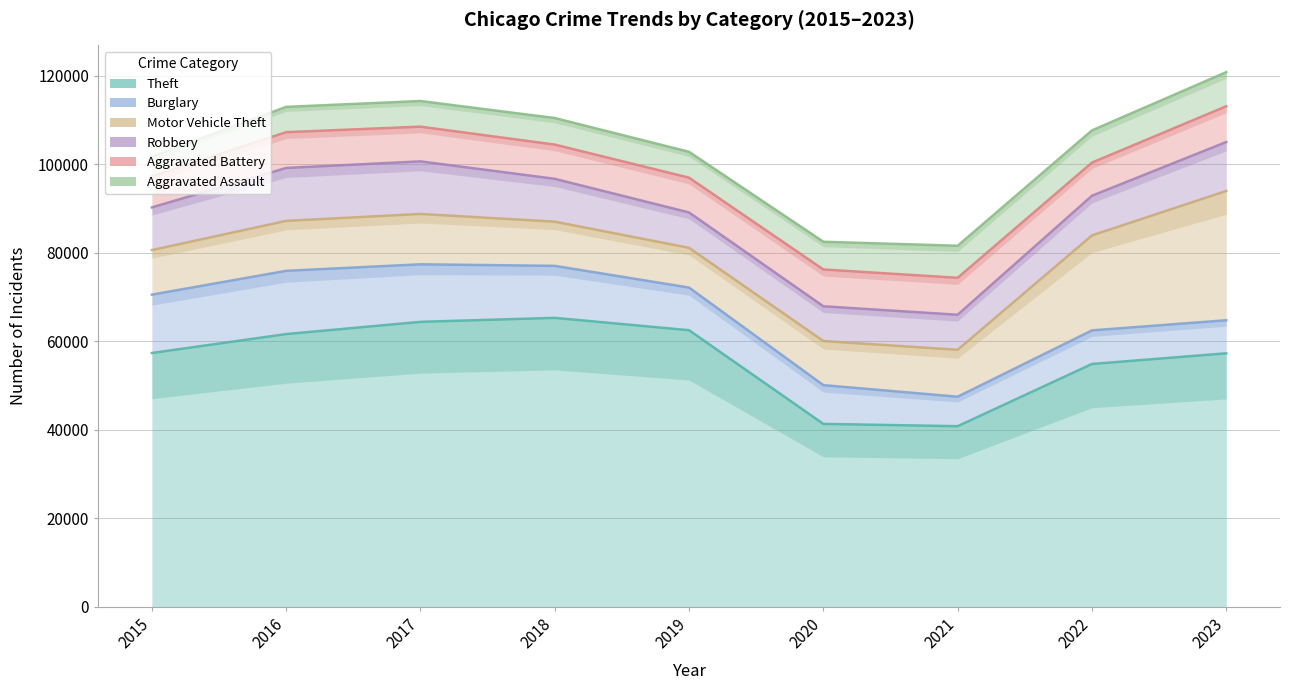

Which category has the lowest value across all series?

2015